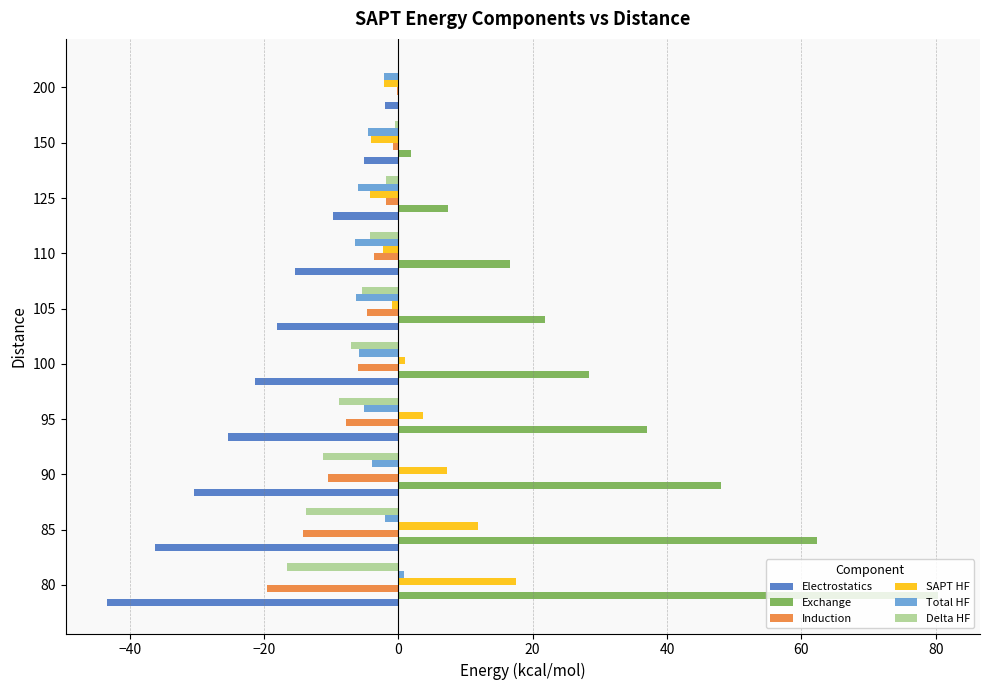

Is it true that Electrostatics equals -10.9 at 100?

False